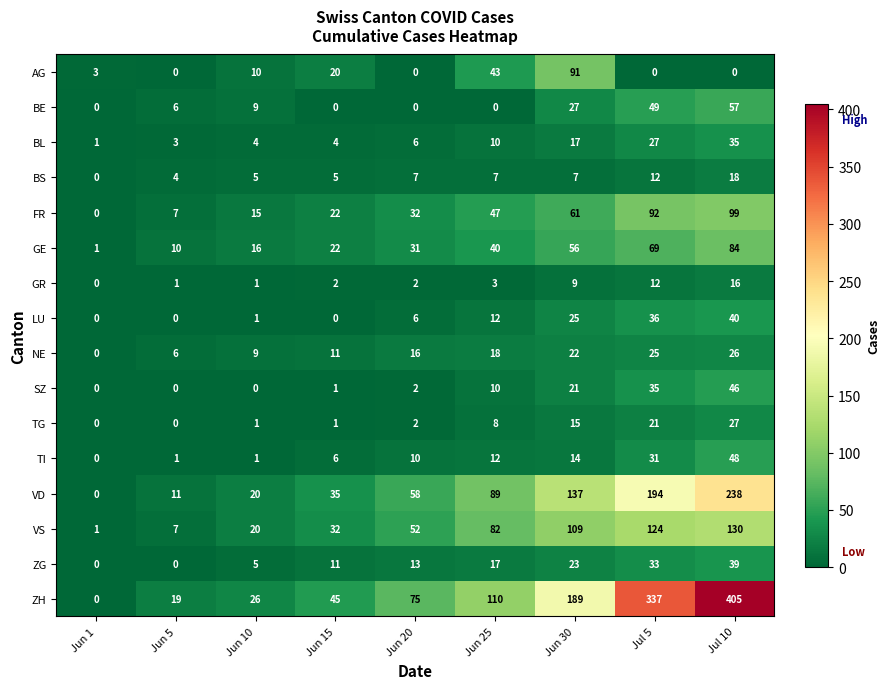

What is the spread (max minus min) of values at Jun 10?

26